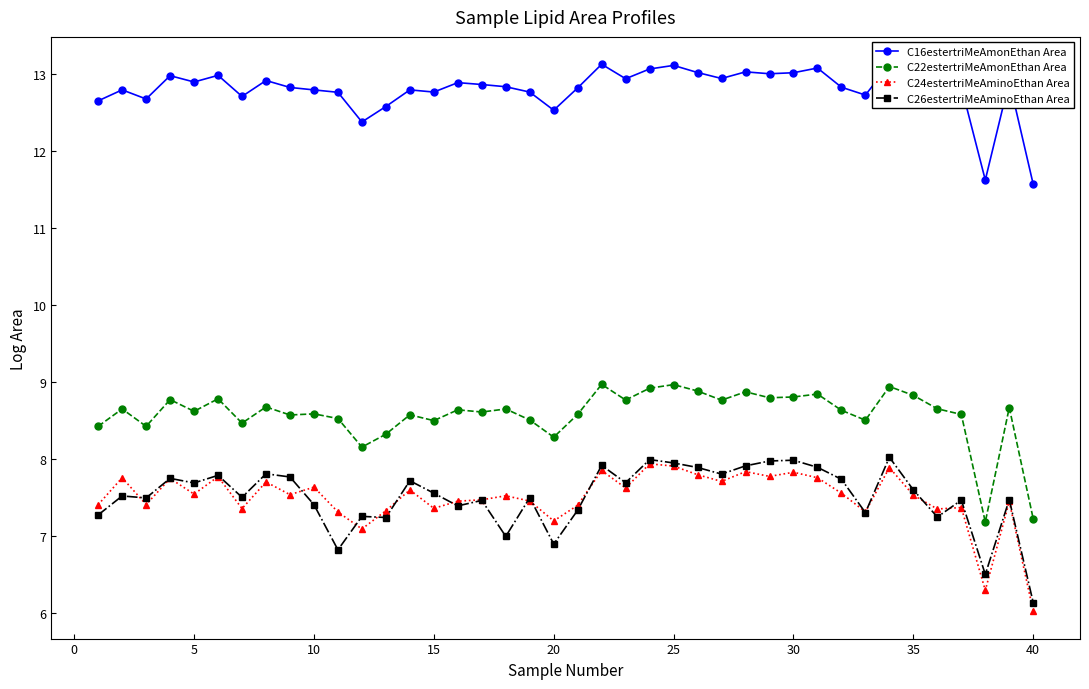

What is the value of the C24estertriMeAminoEthan Area point at the 12th from the left?

7.1